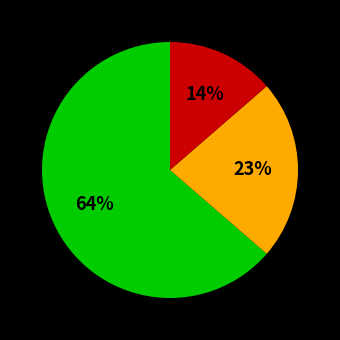

Does any single category account for the majority?

Yes